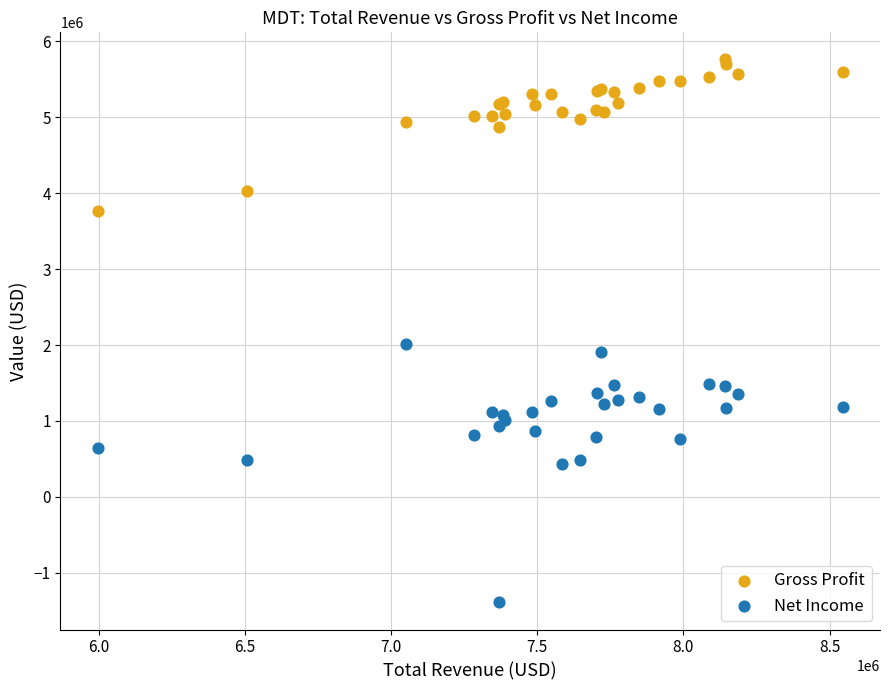

Across all series, what Y value is closest to 2186000?

2017000